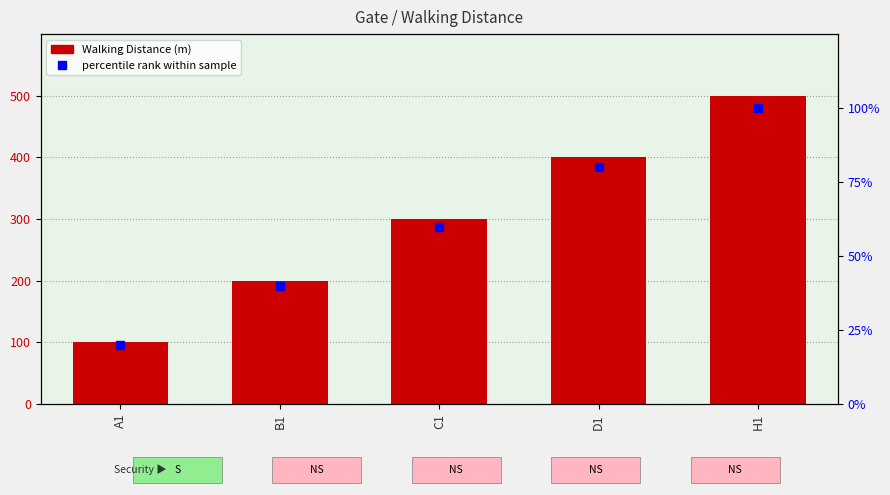

What position from the right is A1?

5